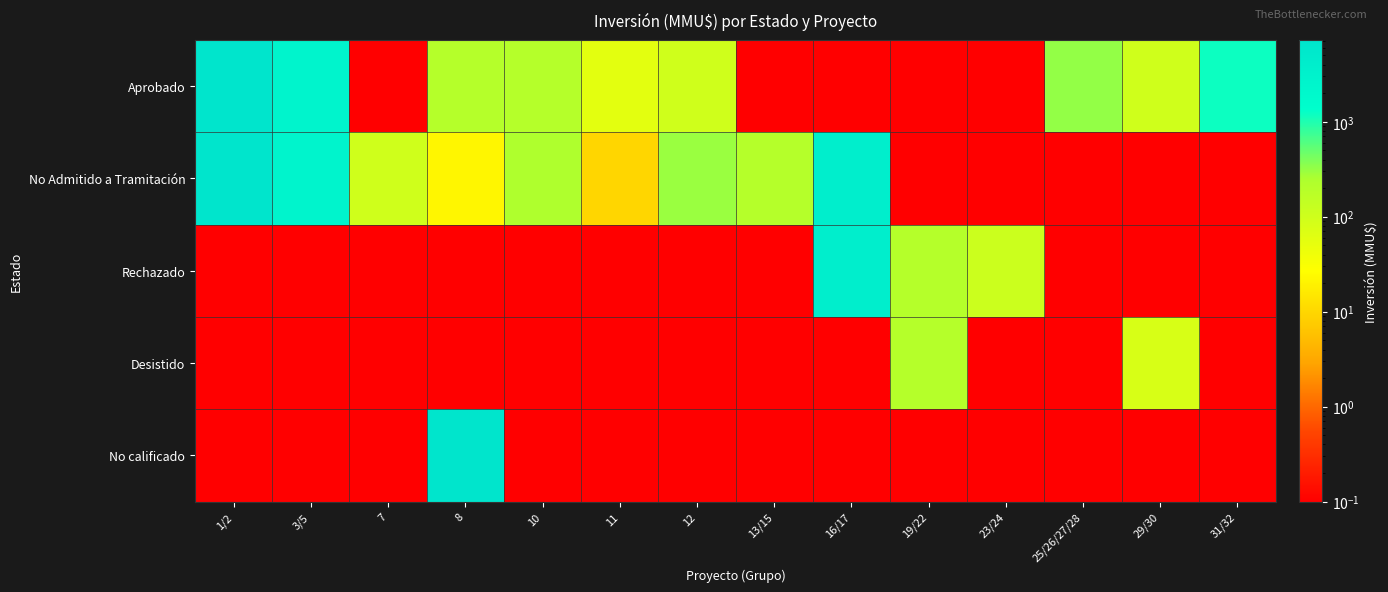

What is the difference between the highest and lowest values at 10?

233.9